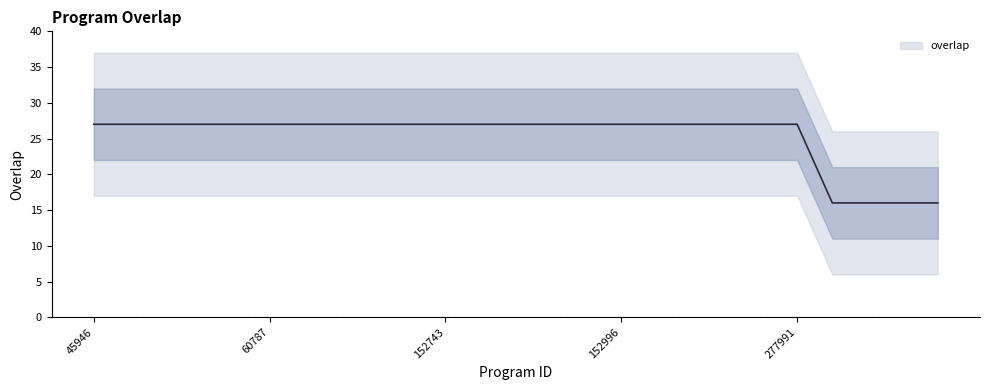

List the labels in order of value, largest first.

45946, 54776, 54777, 54778, 54779, 60787, 68628, 85250, 94159, 143698, 152743, 152745, 152746, 152750, 152994, 152996, 153792, 154617, 194713, 195320, 277991, 5430, 15237, 28329, 240530